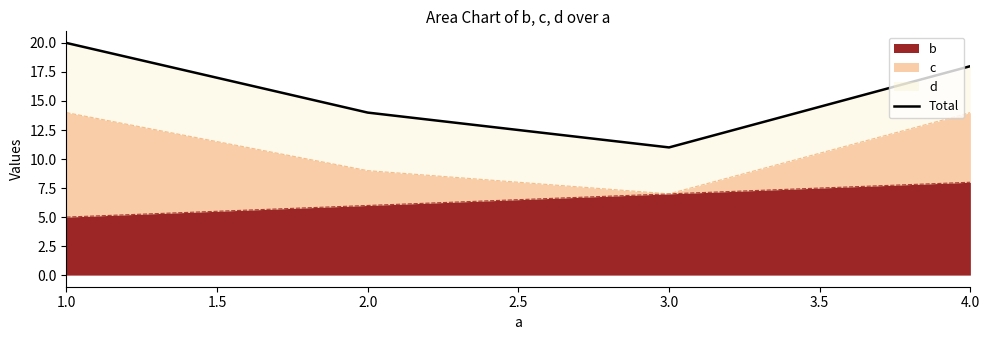

The value of b at 1.0 is 5. True or false?

True